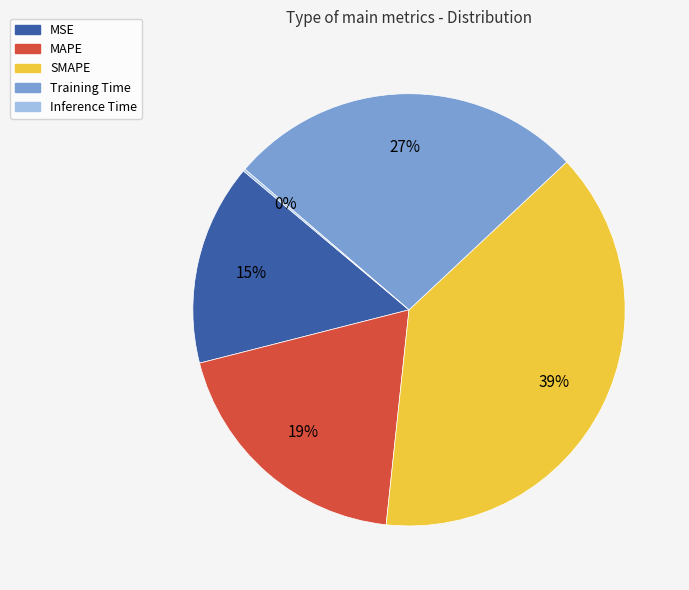

What is the ratio of the value at Training Time to the value at MAPE?

1.4